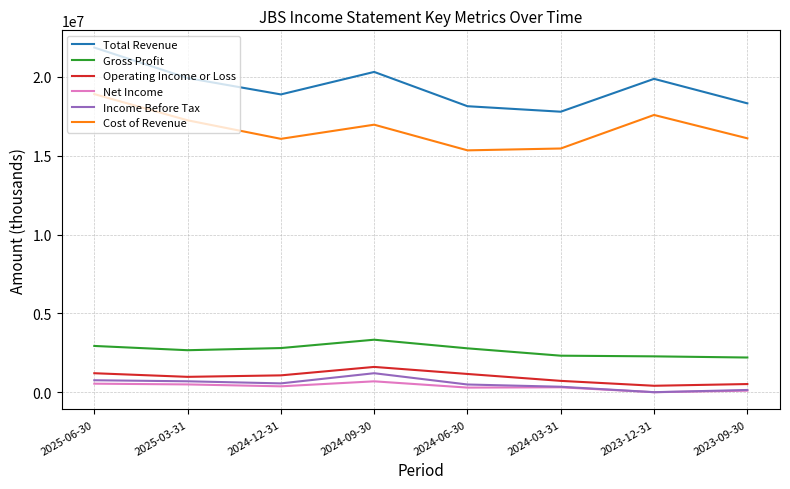

The value of Cost of Revenue at 2023-12-31 is 17568200. True or false?

True